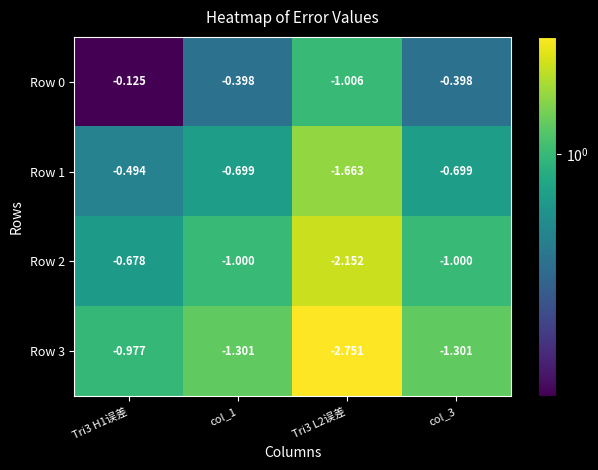

What is the greatest value displayed?

2.8